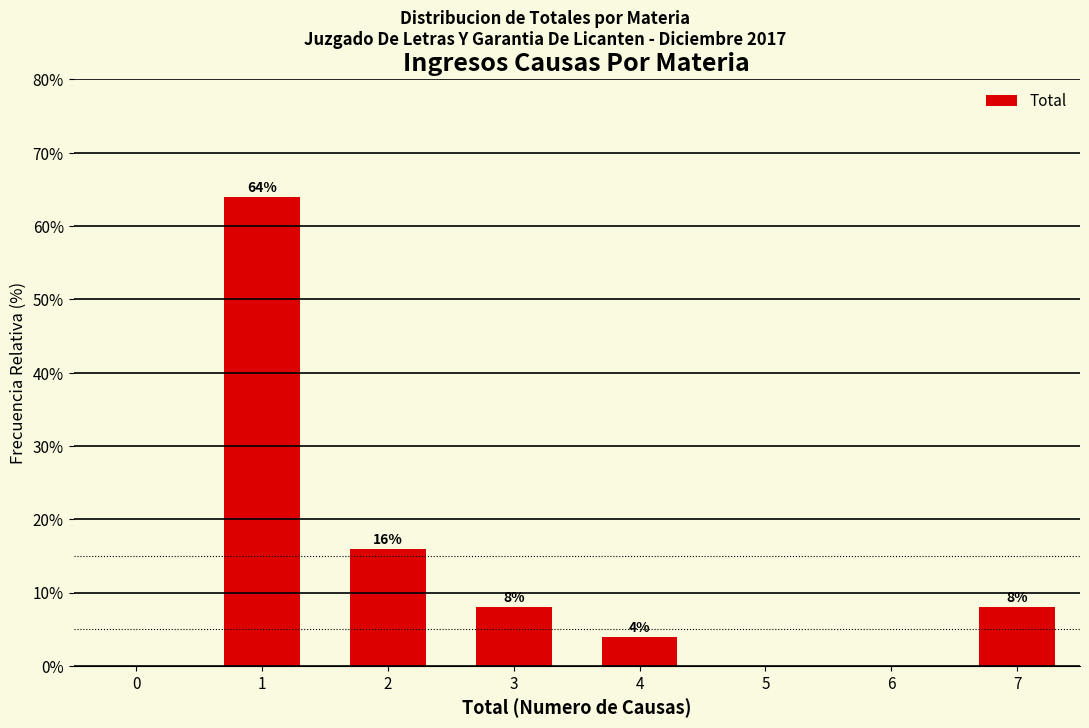

Reading left to right, extract all data points from this chart.

64	16	8	4	8